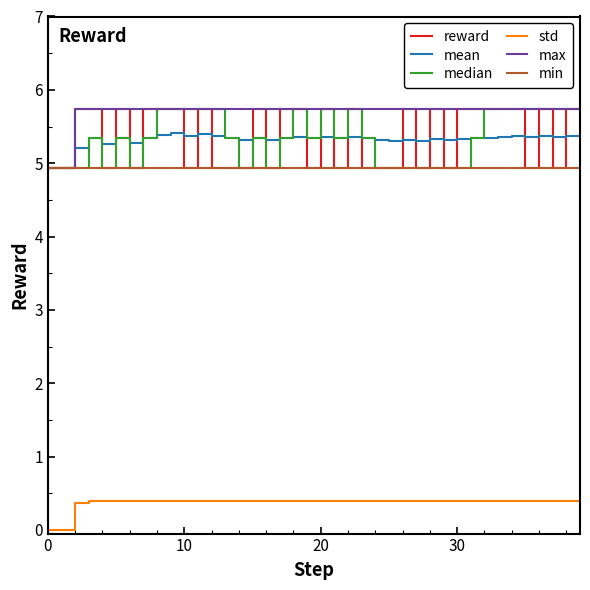

Which series has the largest total across all categories?

max